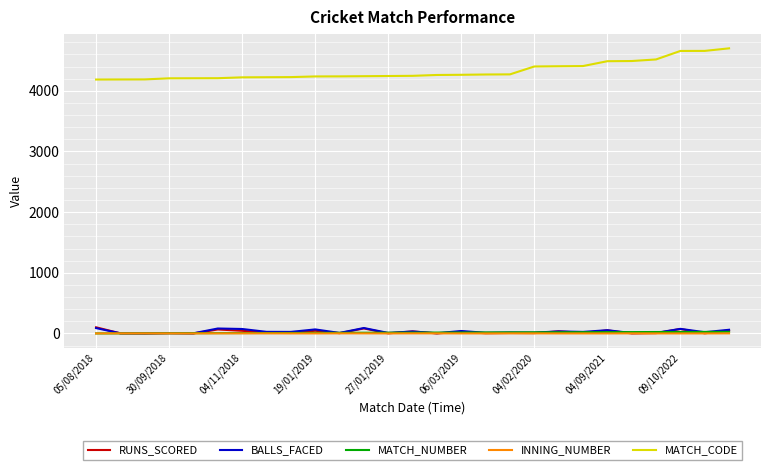

True or false: BALLS_FACED and MATCH_CODE intersect in this chart.

False